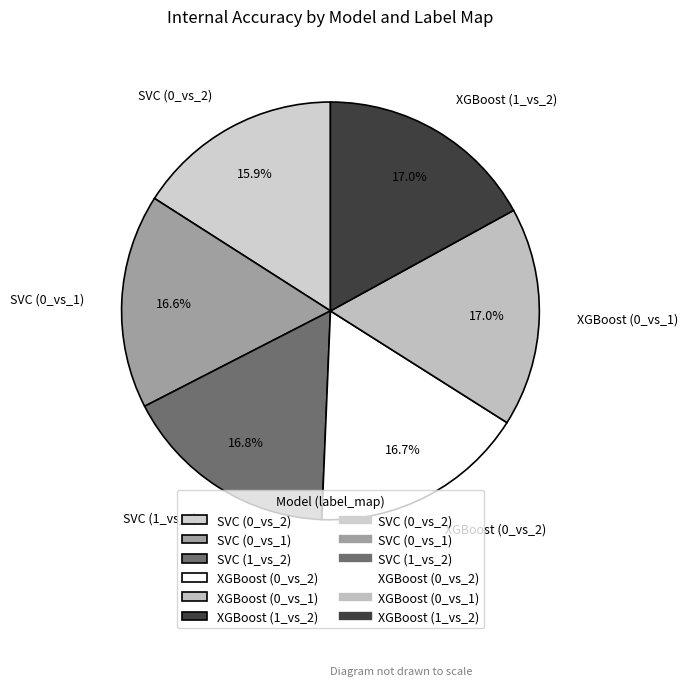

Which slice is the smallest?

SVC (0_vs_2)